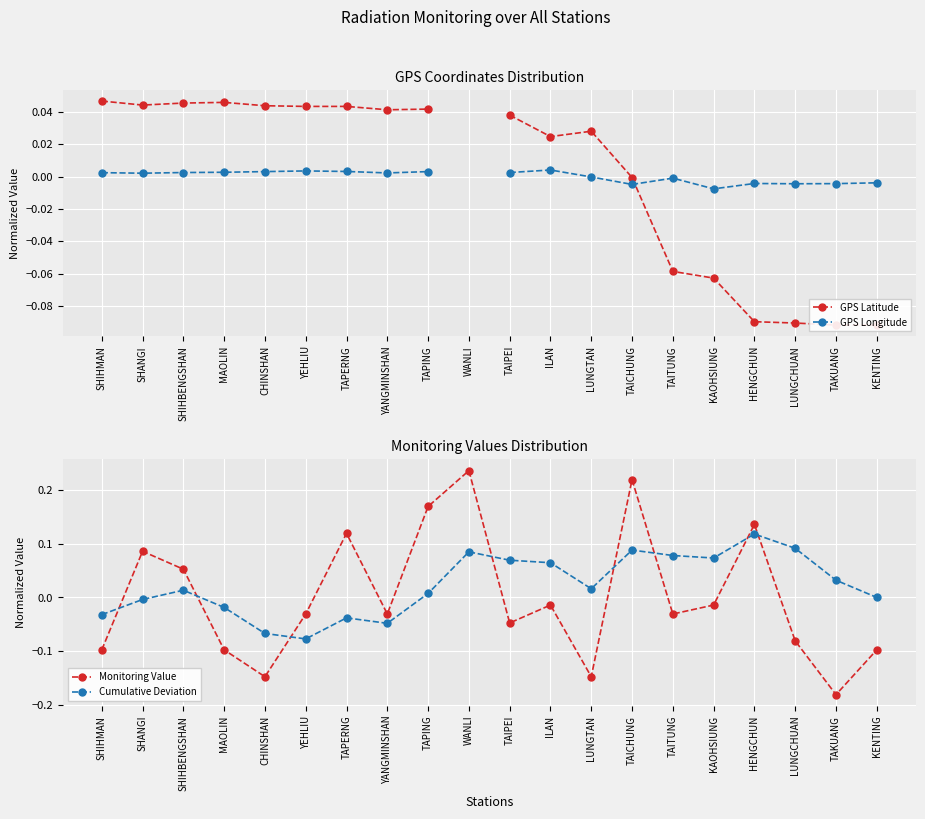

How many values in Monitoring Value are above zero?

7